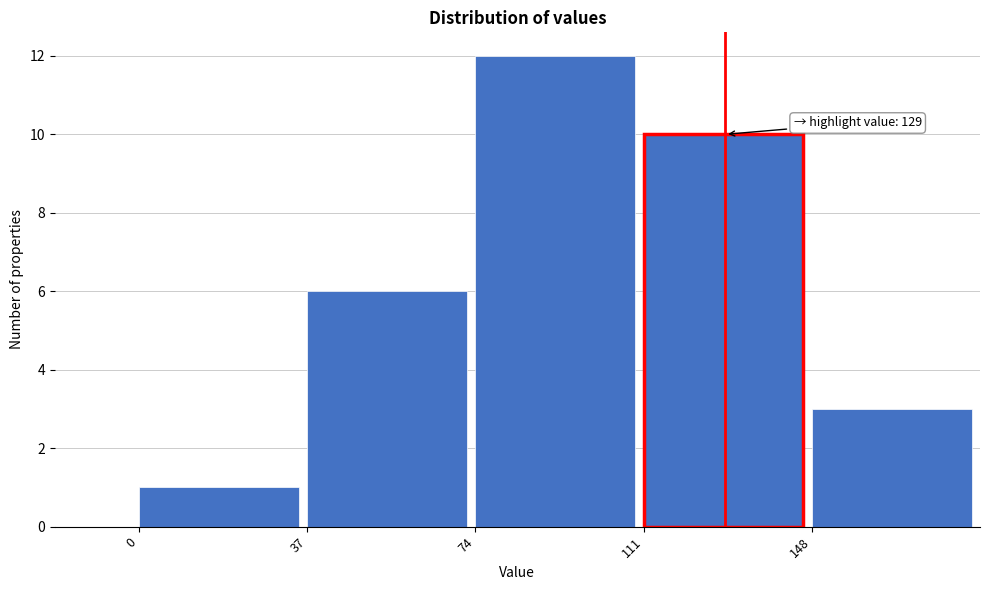

Which range on the x-axis has the tallest bar?

74 to 111